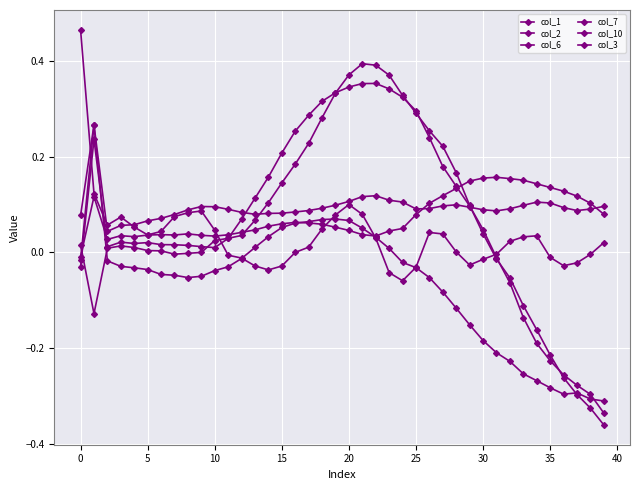

Does the chart display data point markers on the line(s)?

Yes